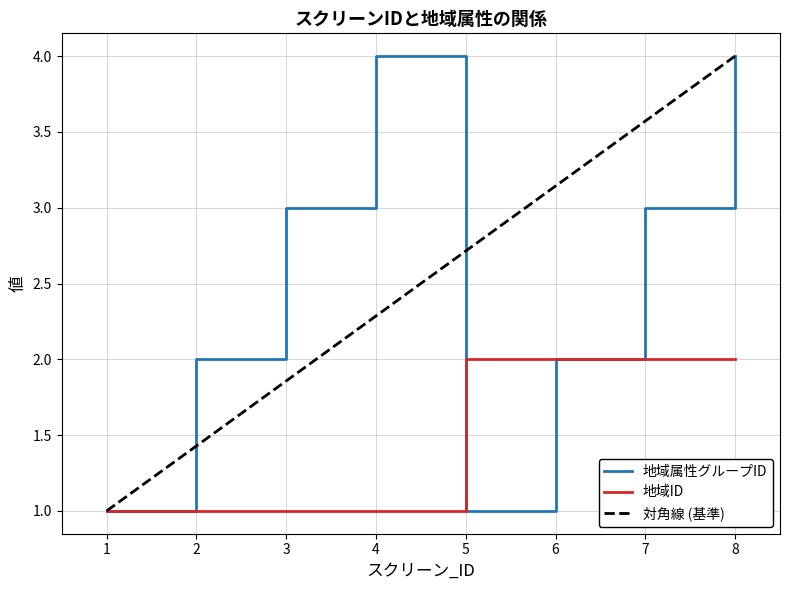

True or false: 地域ID has more than 0 interior local peaks.

False